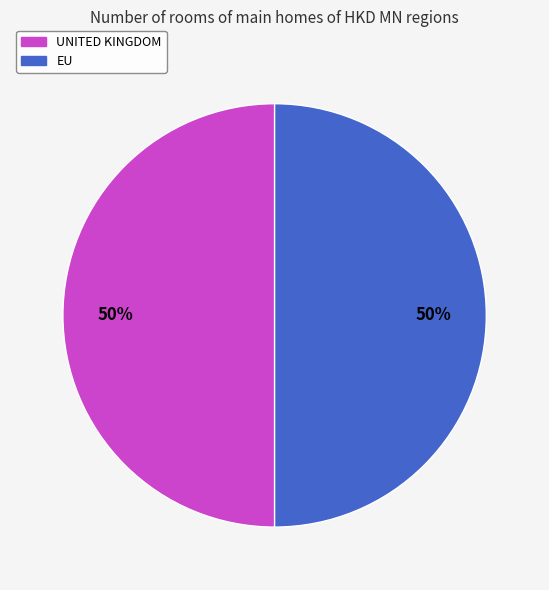

To the nearest percent, what is the average slice percentage?

50%